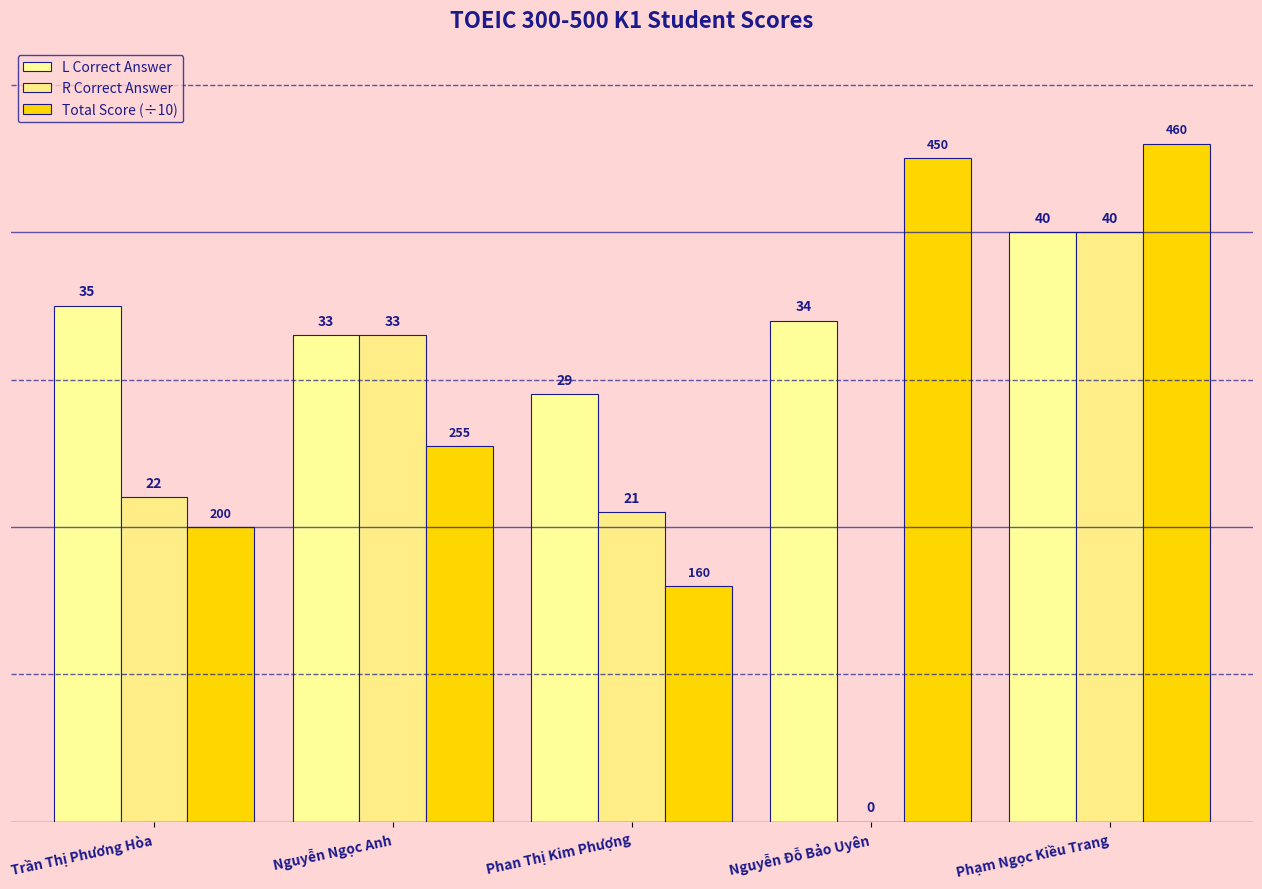

How many groups of bars are there?

5